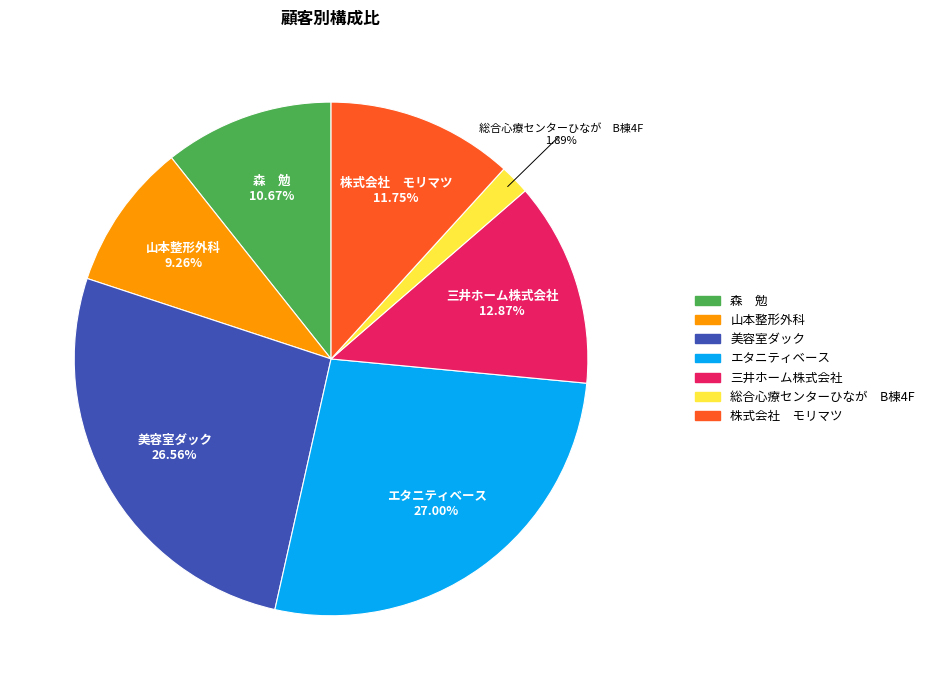

Approximately how many times larger is the value at 美容室ダック compared to 森 勉?

2.5